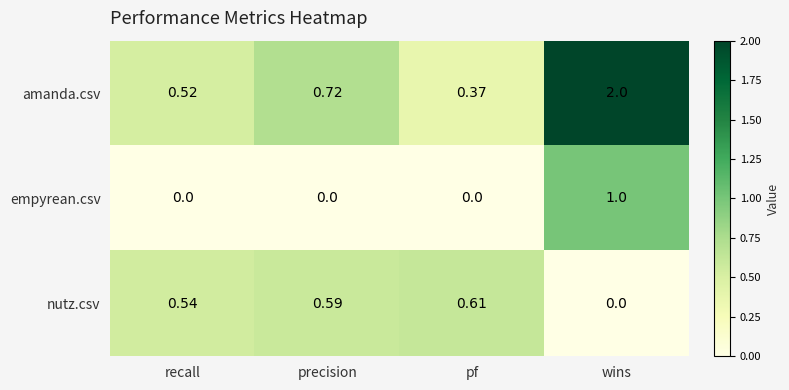

What is the difference between the highest and lowest values at wins?

2.0